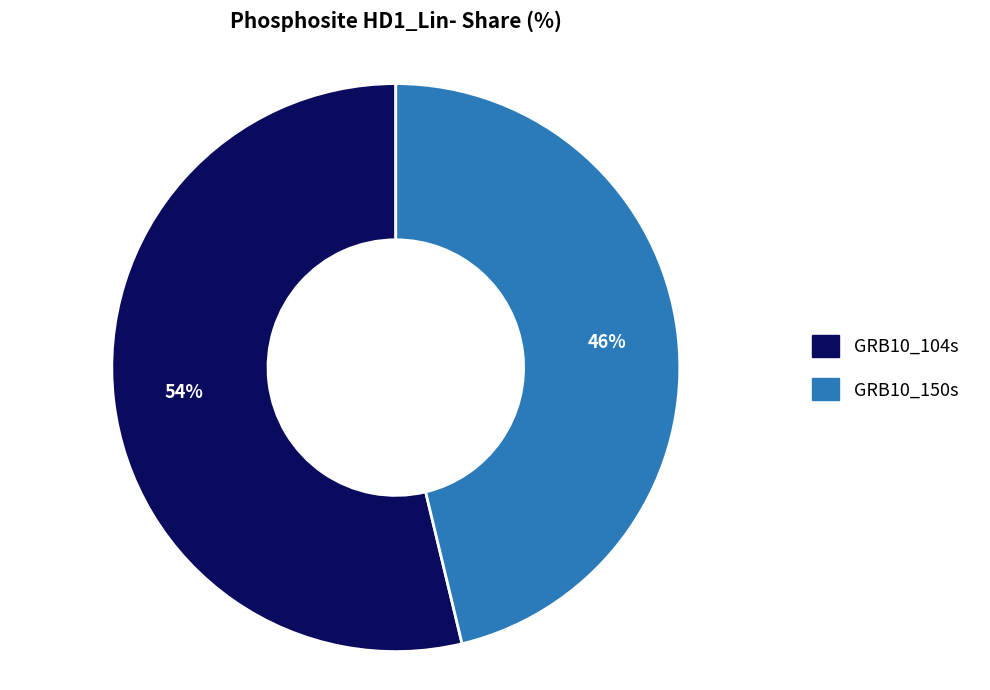

To the nearest percent, what percentage of the pie is GRB10_150s?

46%